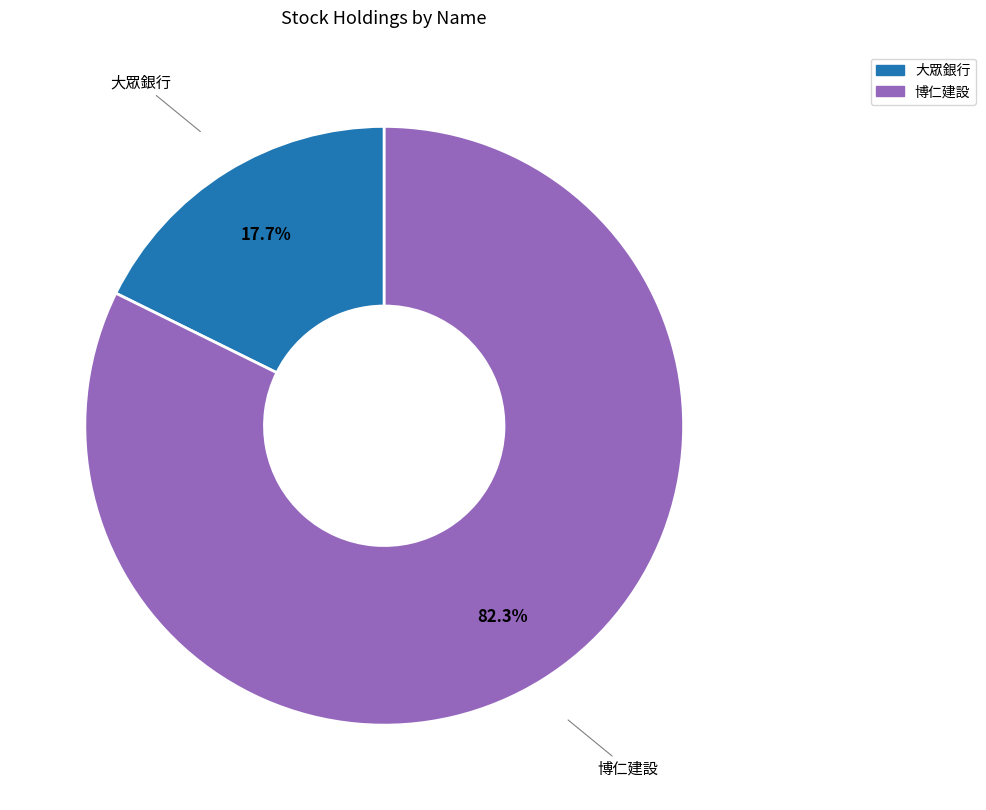

To the nearest percent, what portion does 大眾銀行 represent?

18%